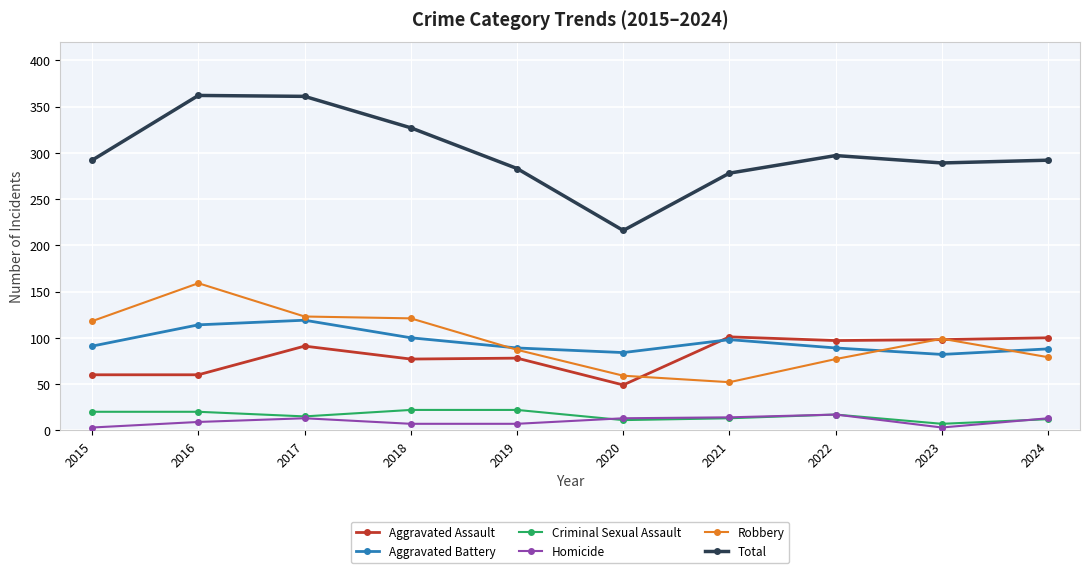

Is the value of Robbery at 2020 greater than the value of Homicide at 2022?

Yes